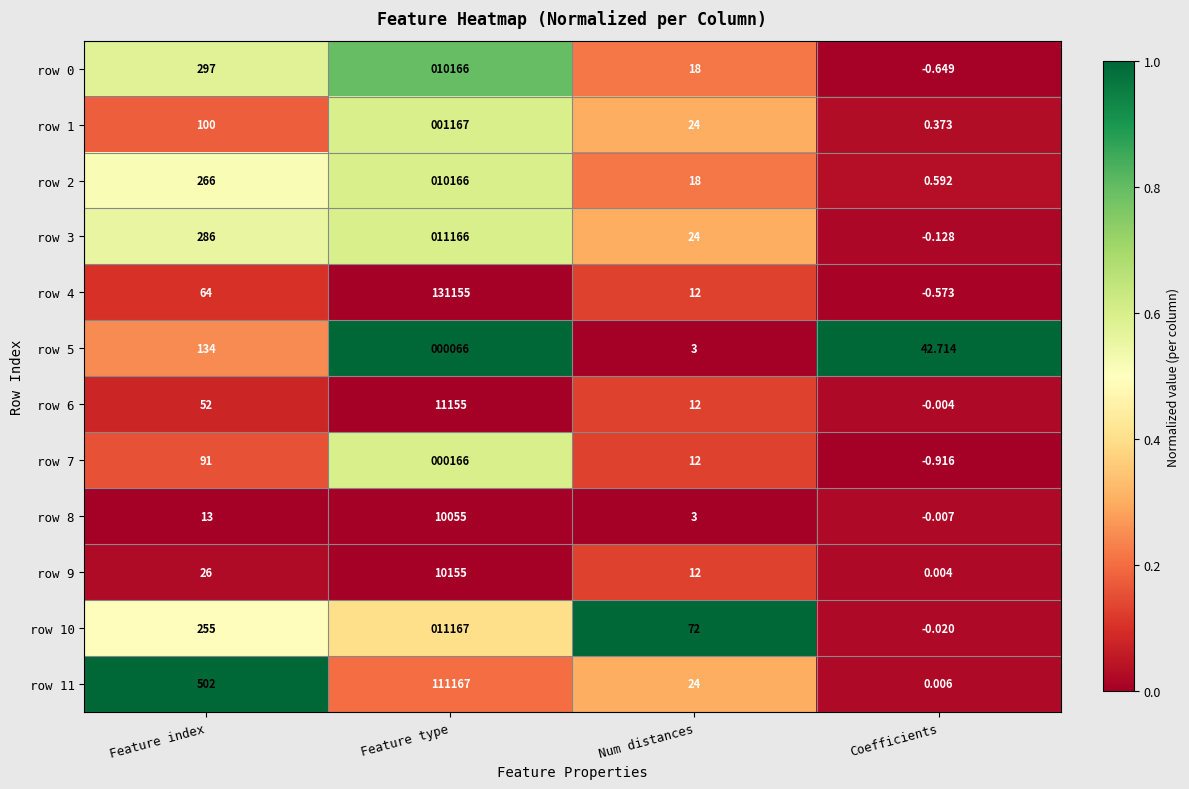

At how many categories does at least one series exceed 0?

4